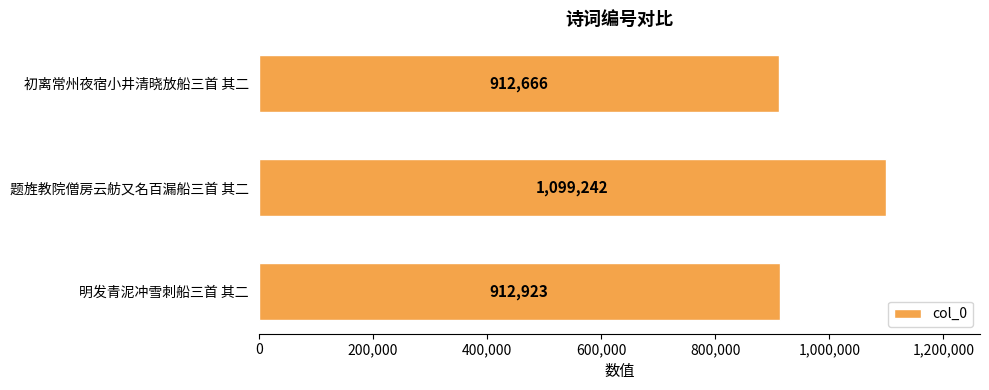

Is it true that the value at 初离常州夜宿小井清晓放船三首 其二 is 1508712?

False